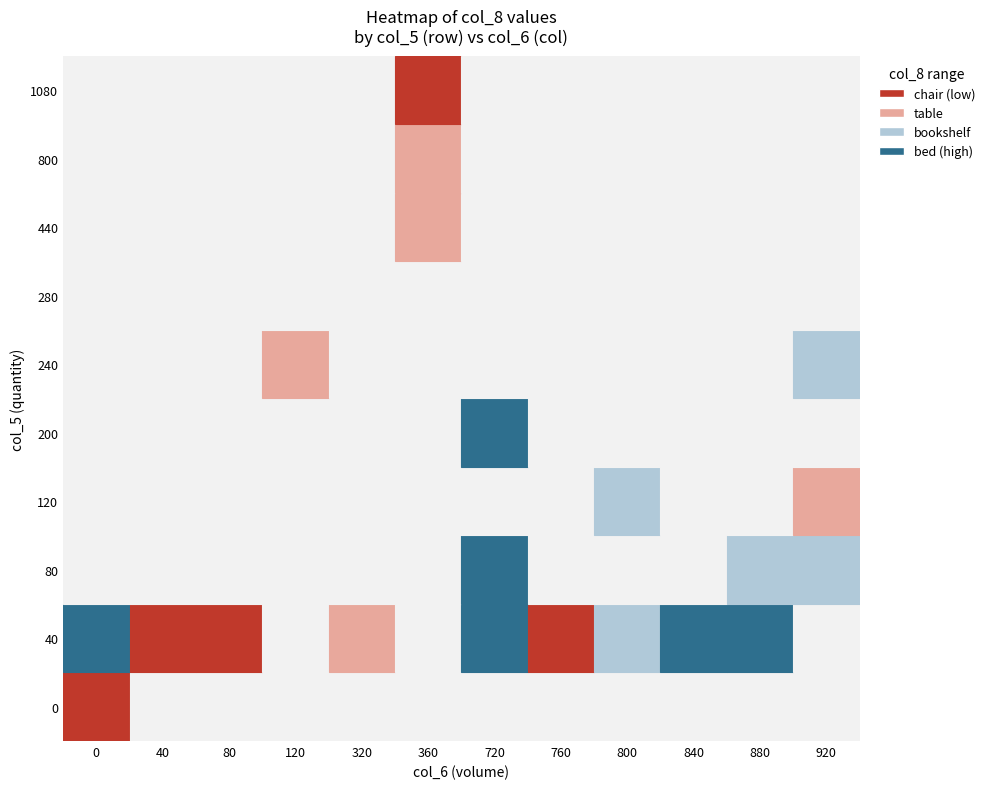

The value of 0 at 13 is 80.0. True or false?

True